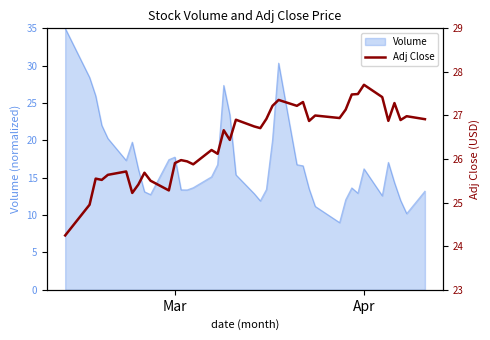

How many data points does each series have?

40